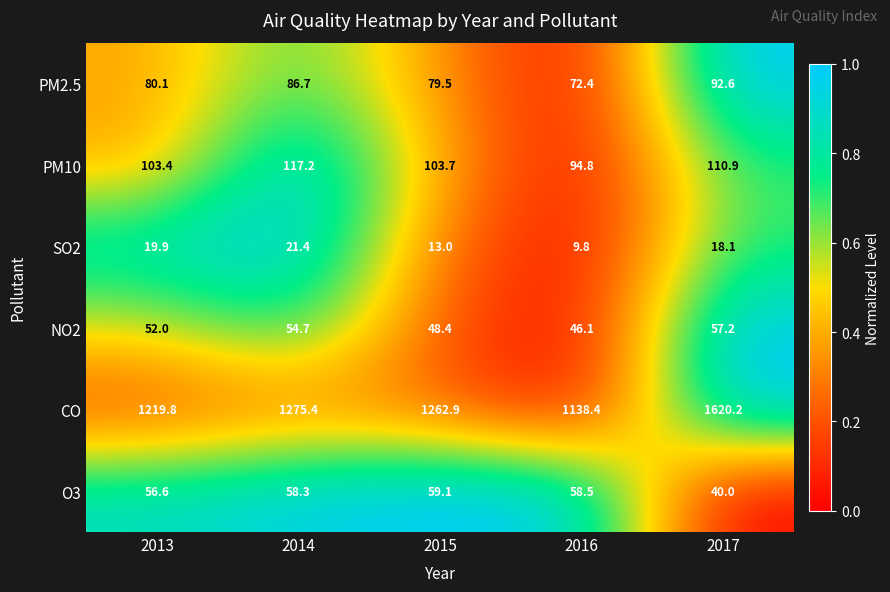

What is the difference between the second highest and second lowest values in the O3 series?

1.9